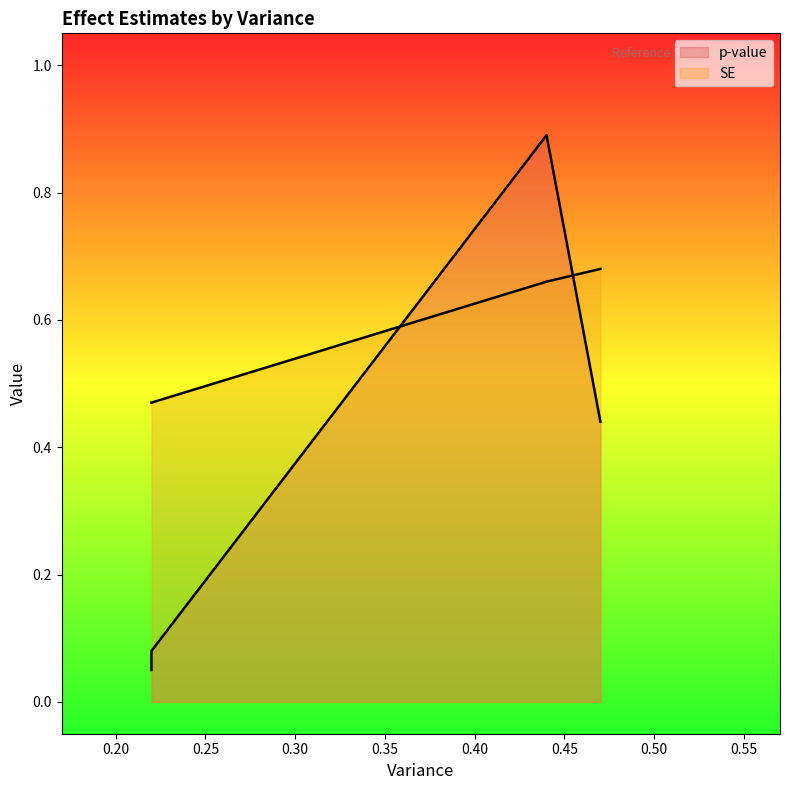

What is the sum of the p-value values at 0.22 and 0.44?

0.9